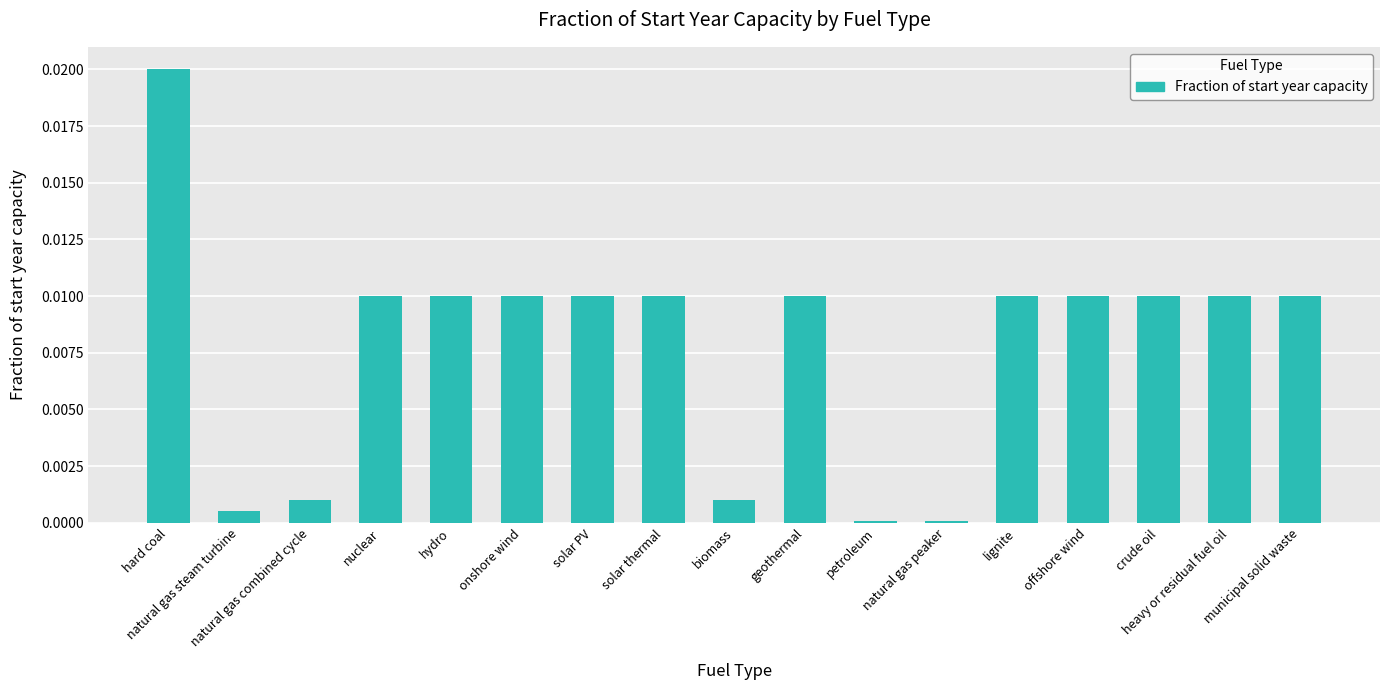

What is the label of the 17th bar from the right?

hard coal